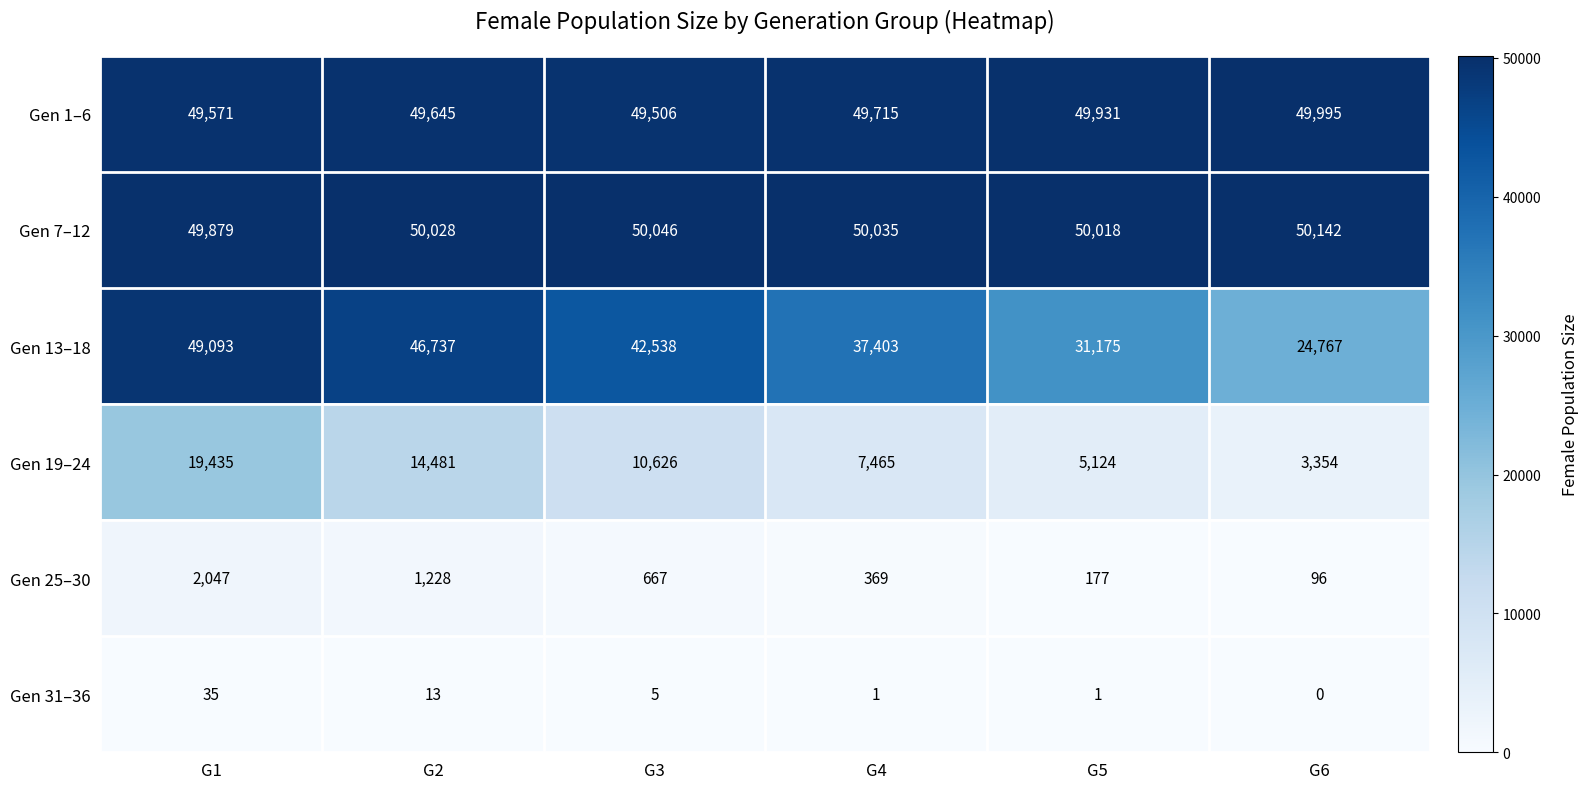

What is the difference between the highest and lowest values at G4?

50034